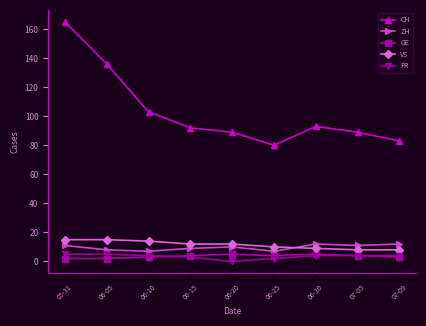

What is the difference between the second highest and second lowest values in the ZH series?

5